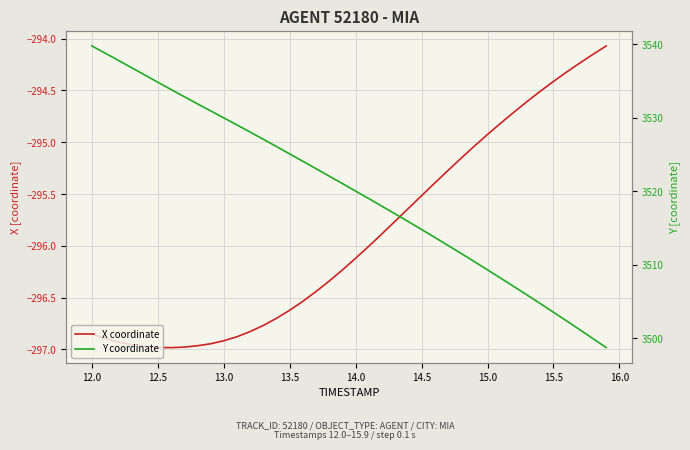

True or false: Y coordinate has more than 1 points higher than both neighbors.

False